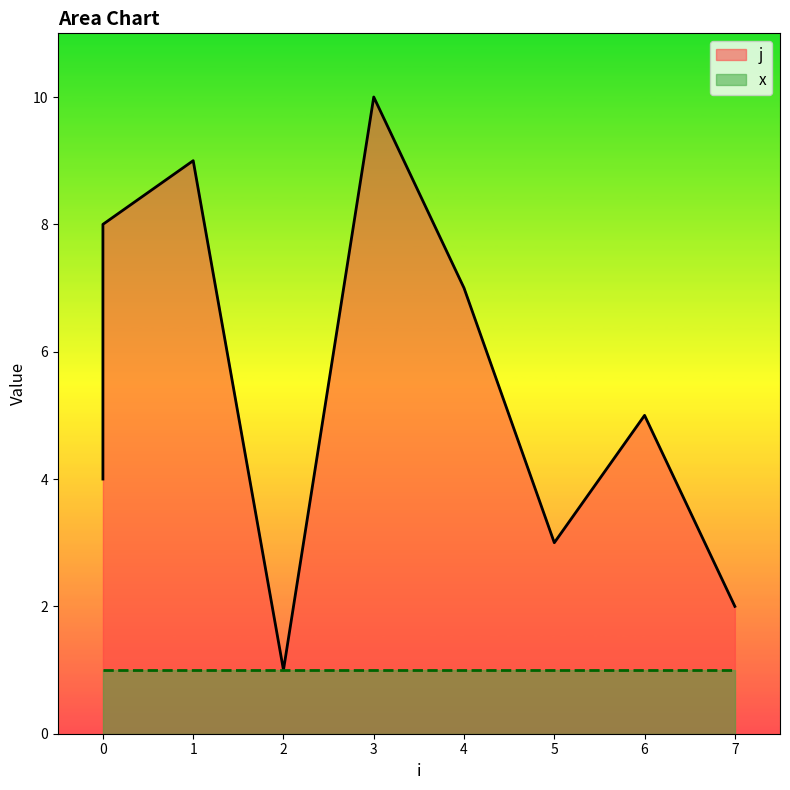

What is the difference between the maximum and minimum values?

9